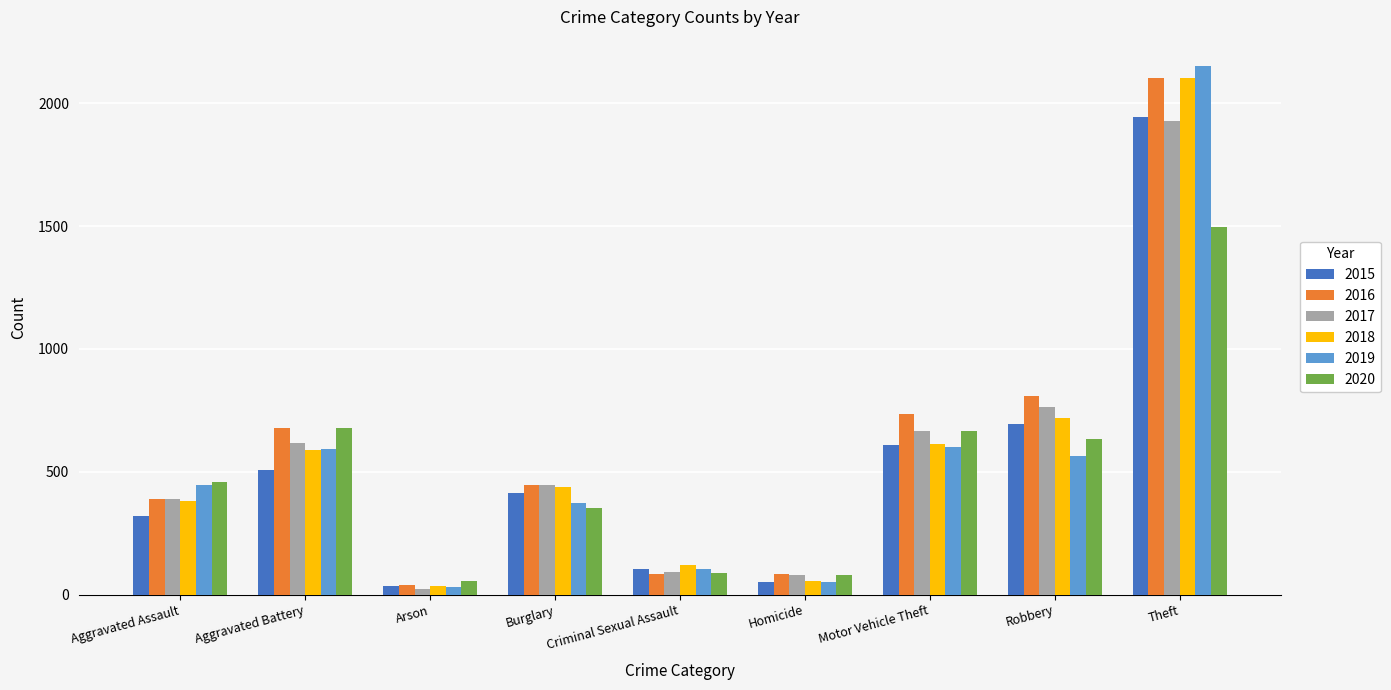

Is it true that 2018 equals 3777 at Theft?

False